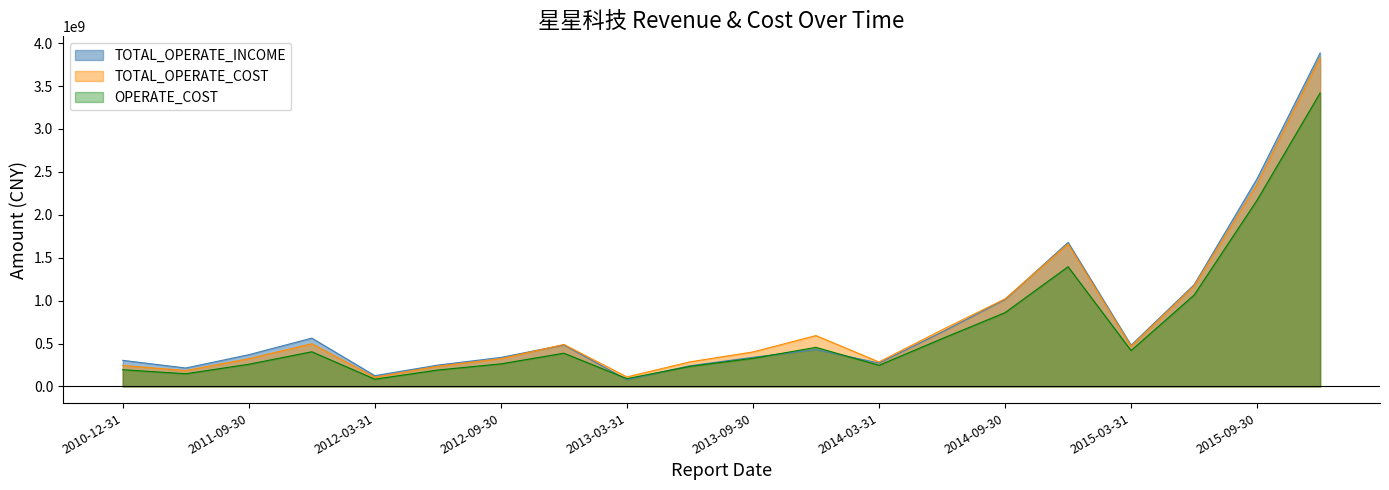

Between 2013-06-30 and 2014-06-30, which is larger?

2014-06-30